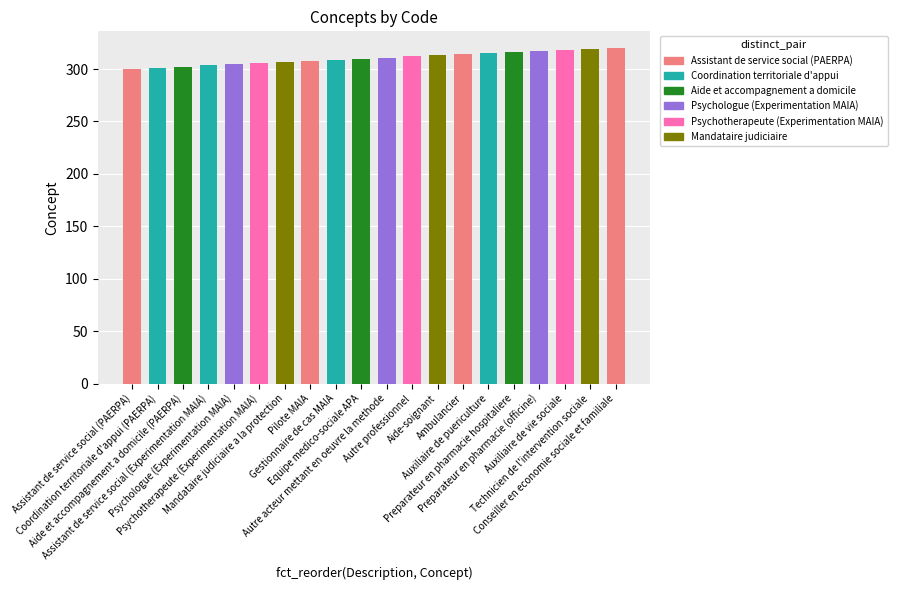

What is the label of the 3rd bar from the right?

Auxiliaire de vie sociale